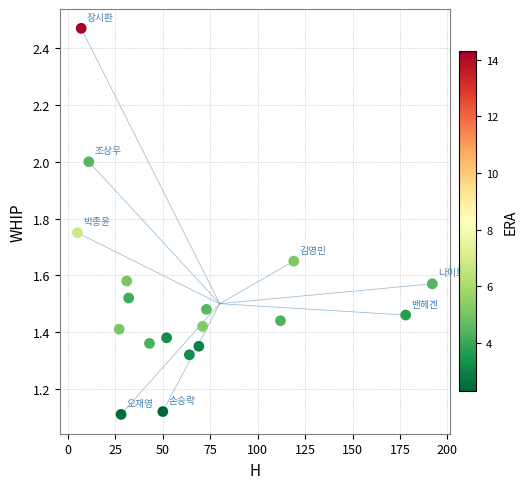

What is the range of X values (max minus min)?

187.0